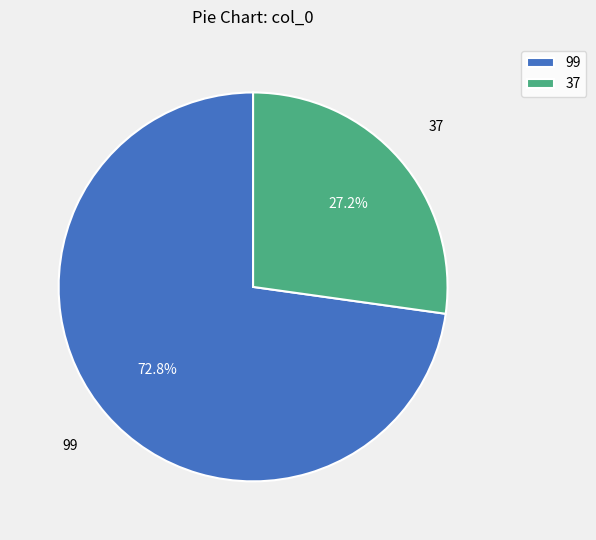

What percentage do 37 and 99 together represent?

100.0%